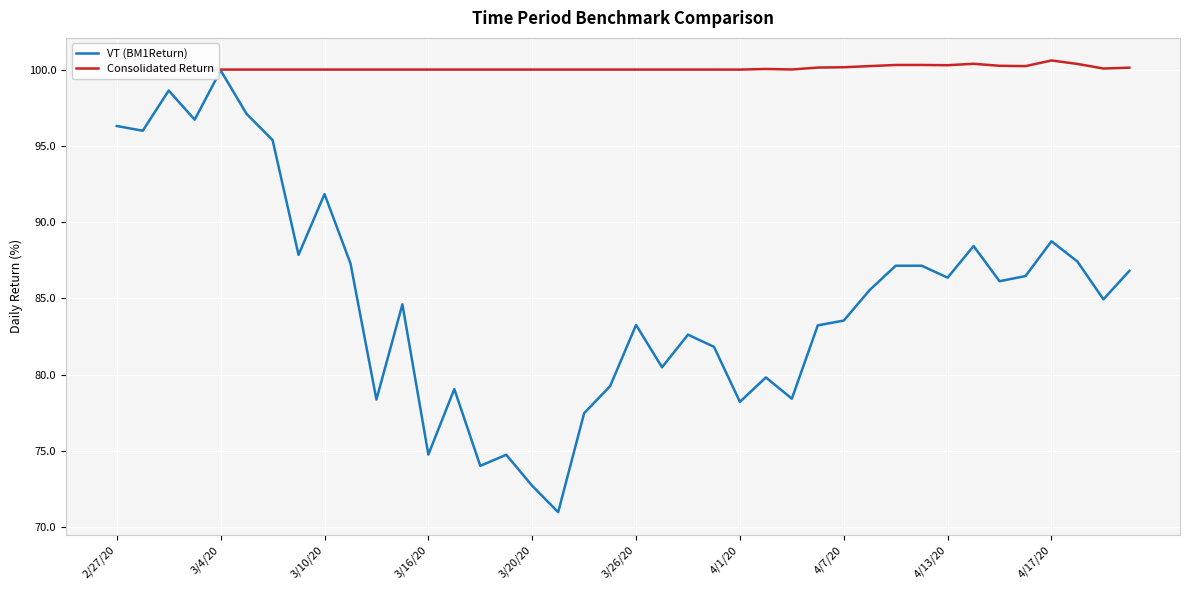

Which series has the largest total across all categories?

Consolidated Return